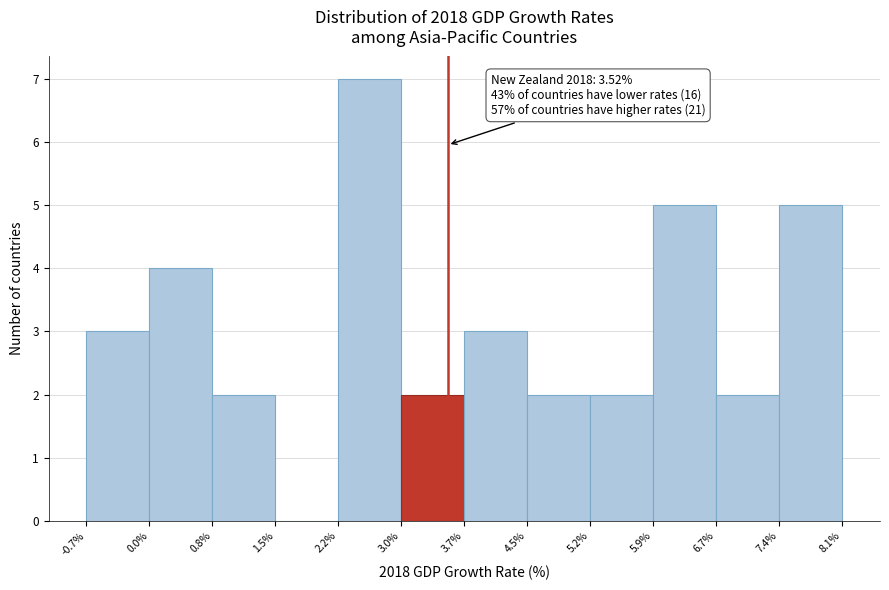

Which range on the x-axis has the tallest bar?

2.2% to 3.0%